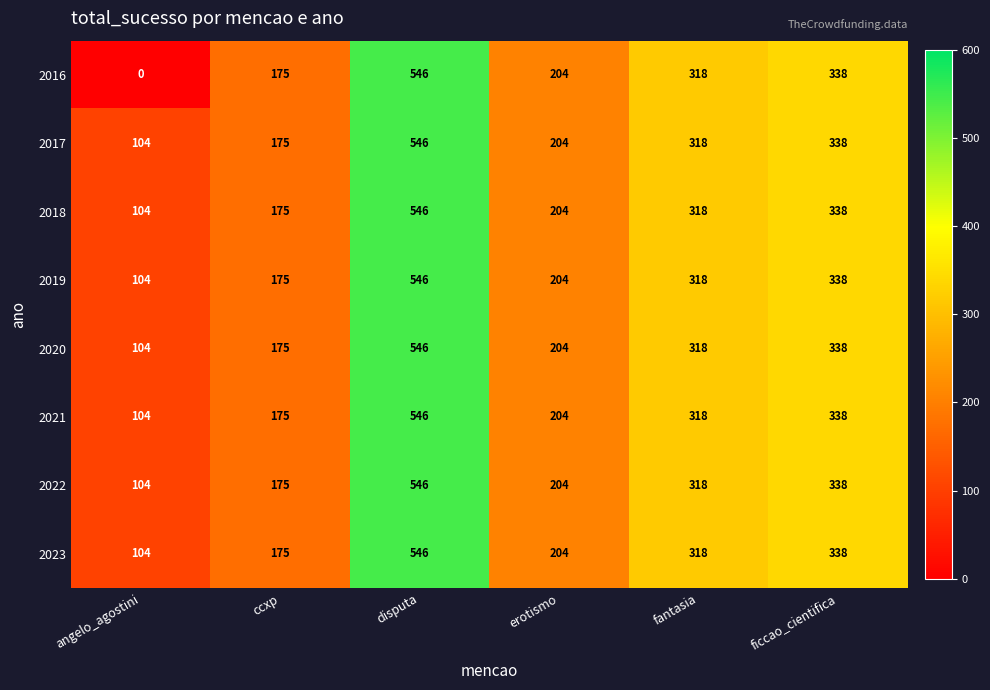

Which series has the largest range (max minus min)?

2016